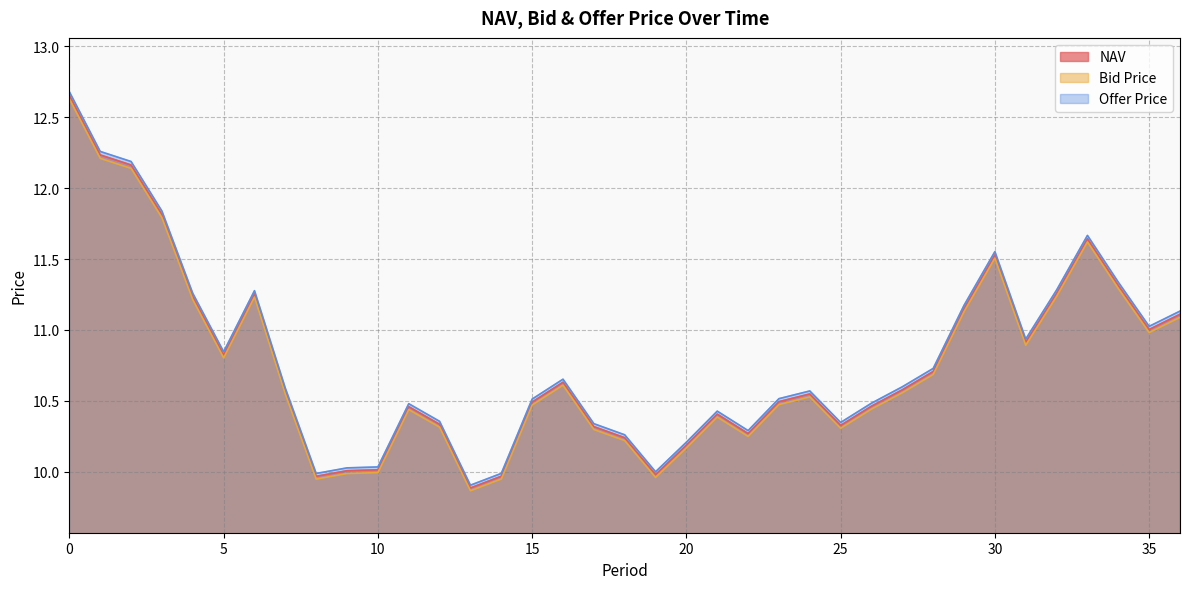

True or false: Offer Price and Bid Price intersect in this chart.

False